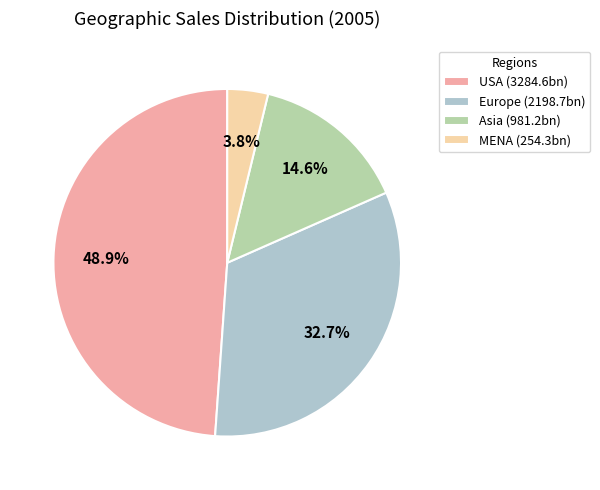

What percentage is NOT represented by Asia?

85.4%